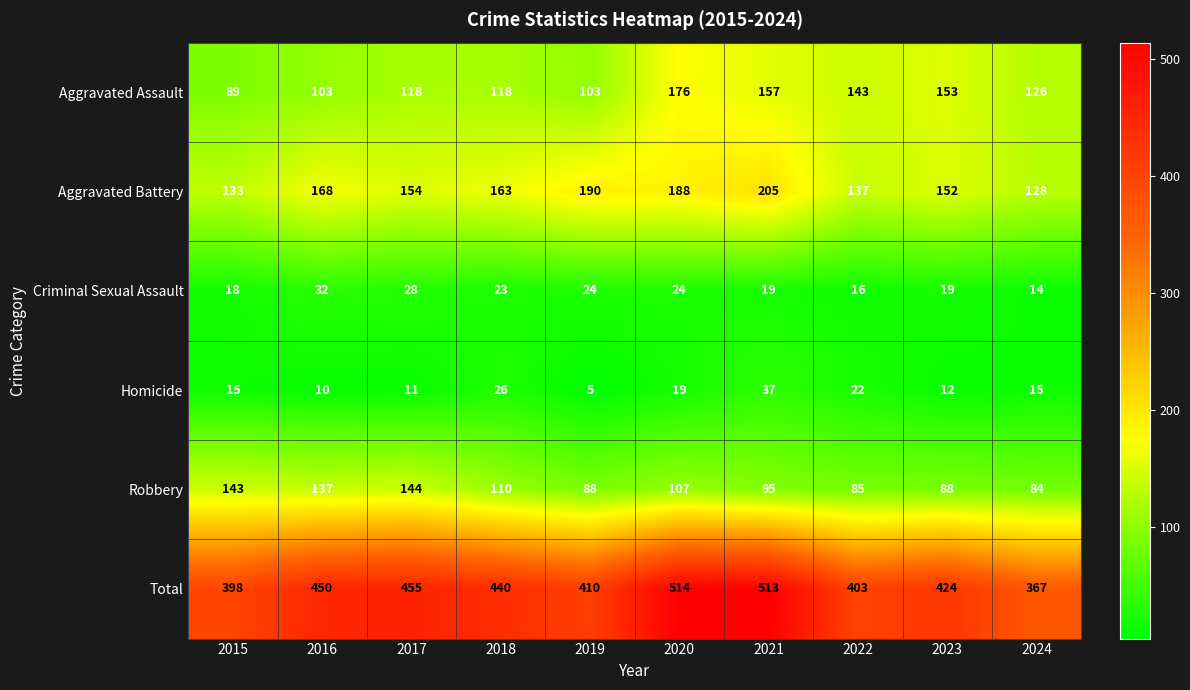

How many values in the Homicide series are below 15?

4